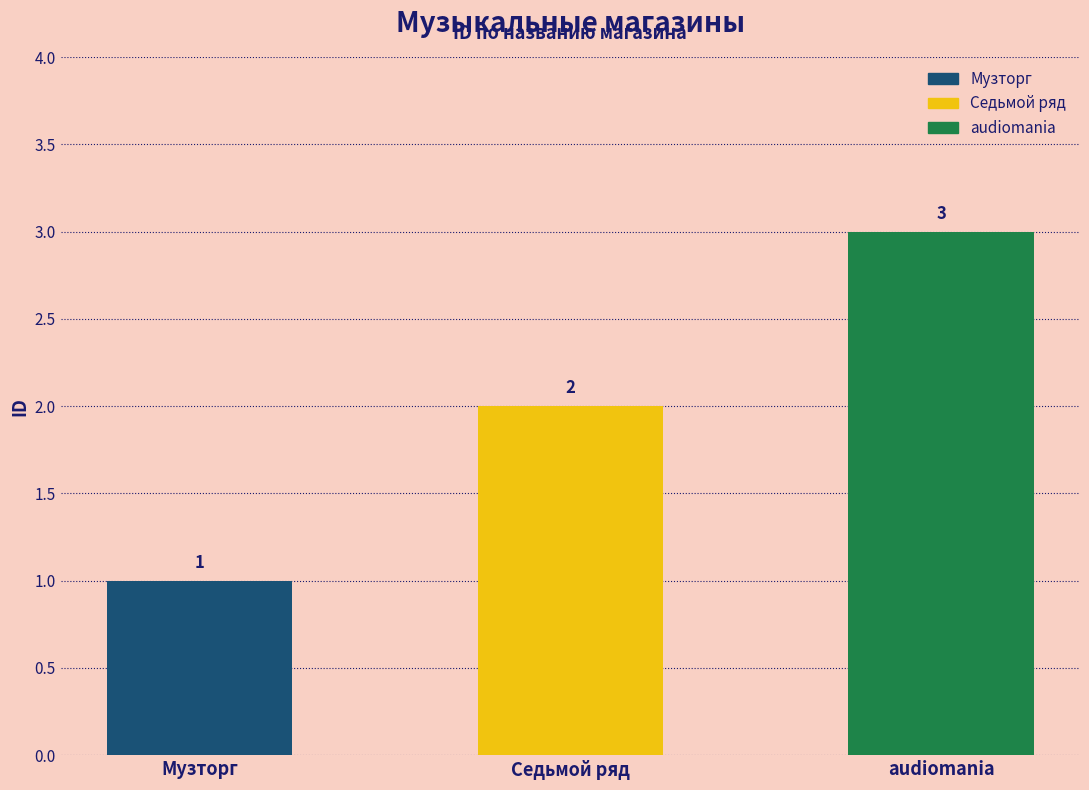

Which category has the highest value across all series?

audiomania